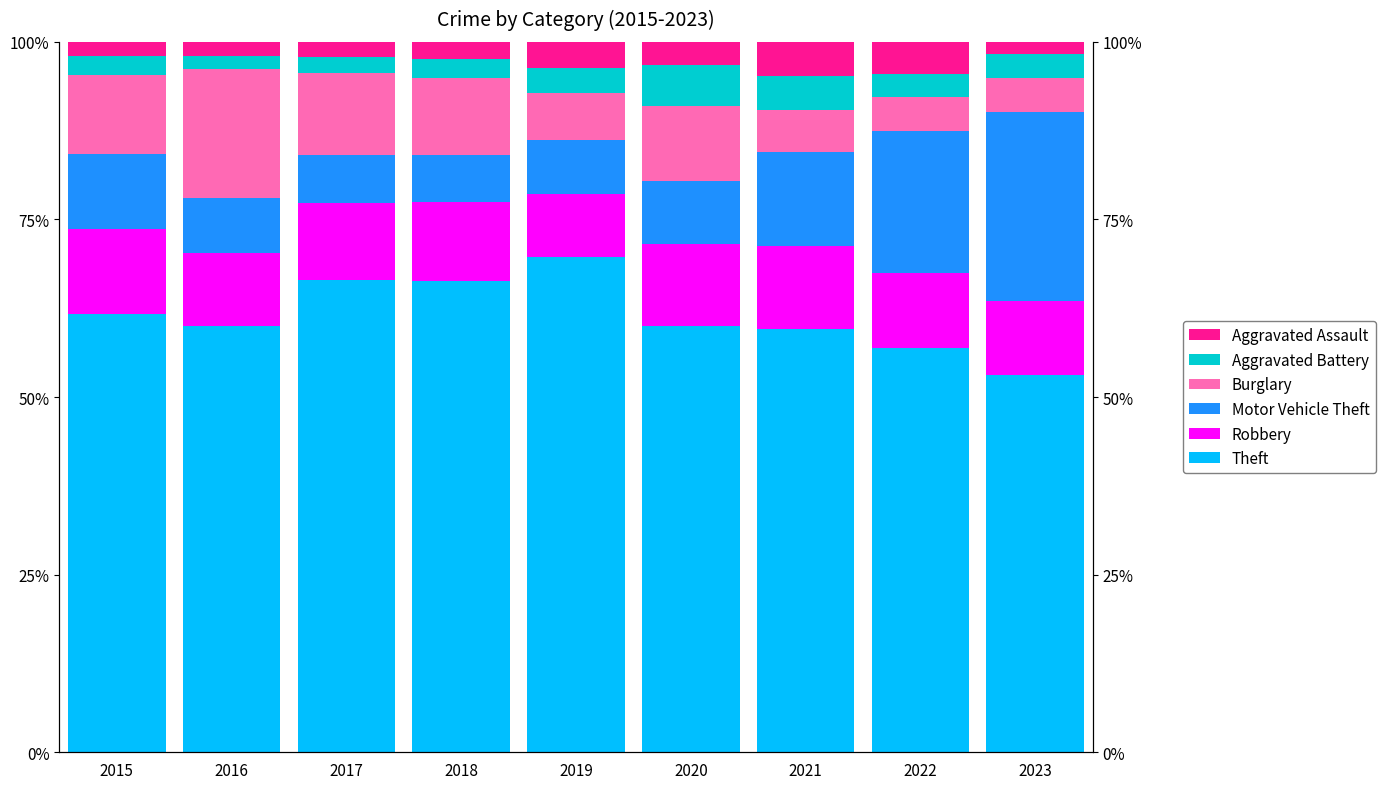

What is the difference between the maximum and minimum values in the Robbery series?

3.1